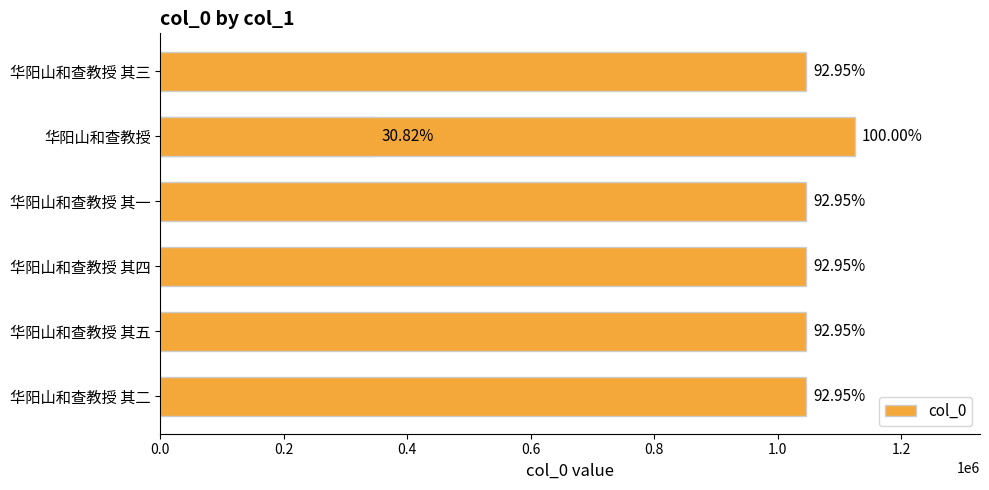

What is the maximum value shown in the chart?

1124806